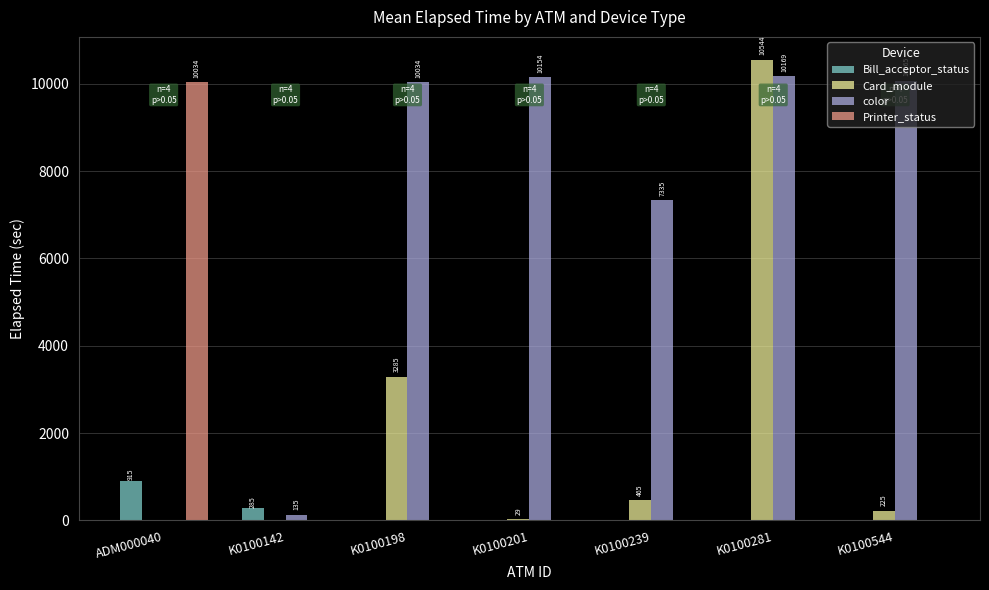

Is it true that Printer_status equals 0 at K0100142?

True